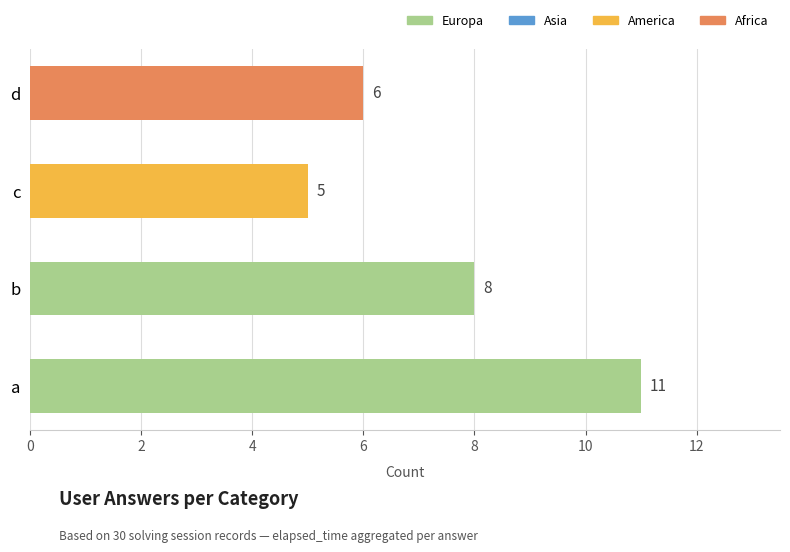

The value at a is 16. True or false?

False